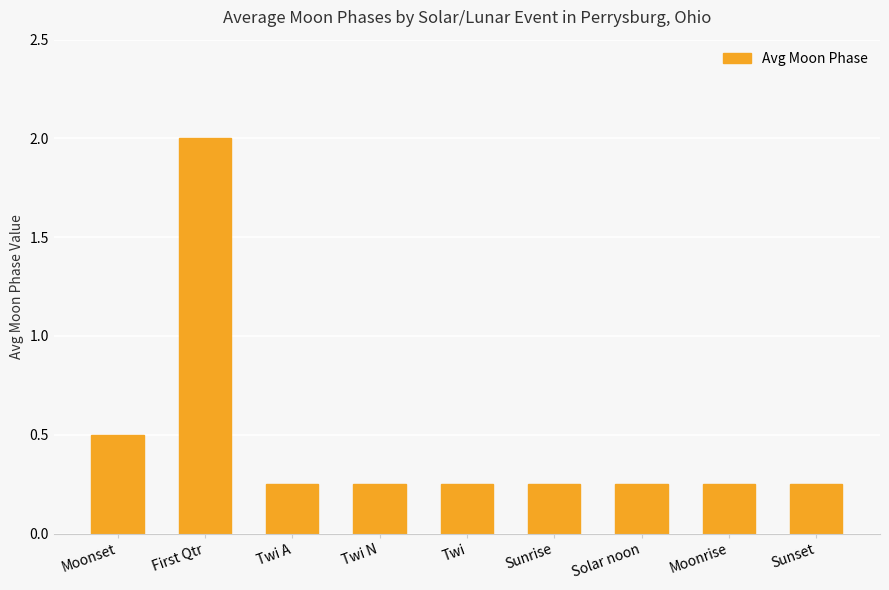

Which has a higher value, Twi A or First Qtr?

First Qtr